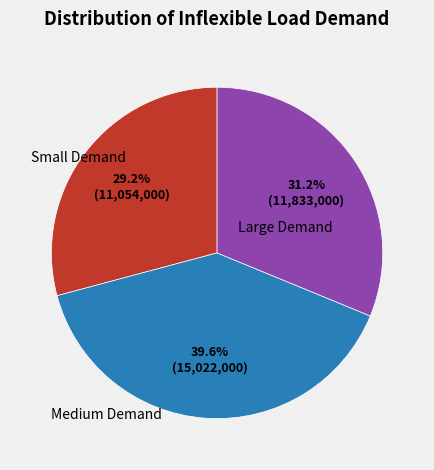

Count the number of slices in the pie.

3